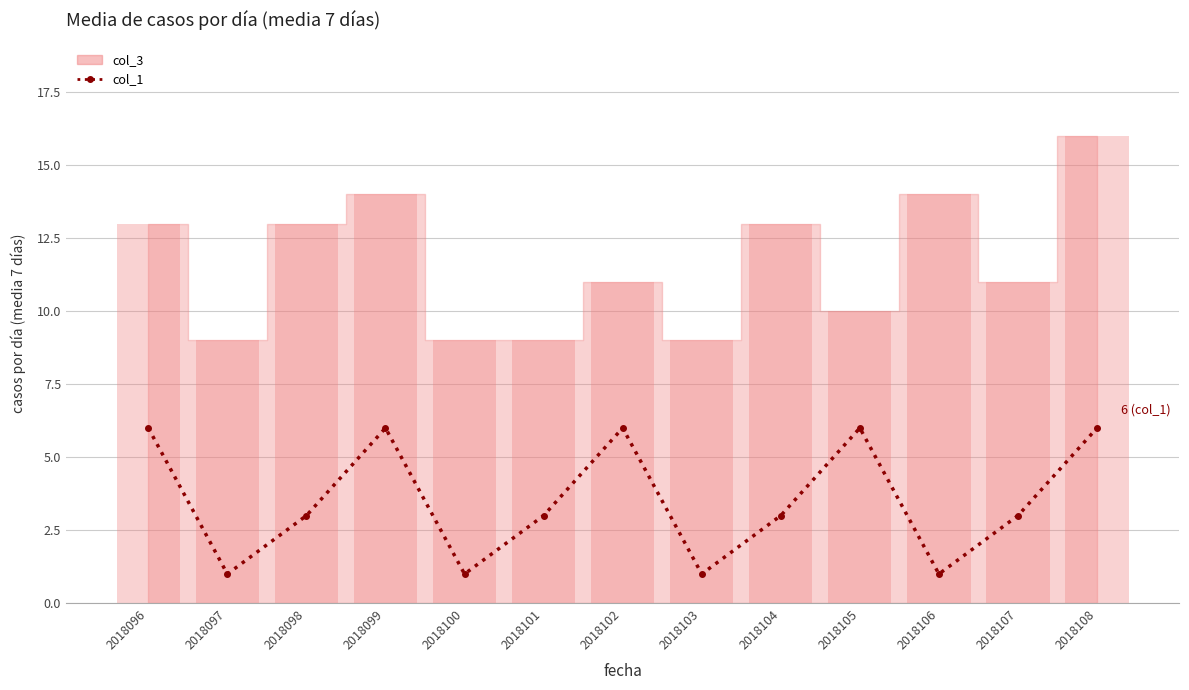

How many values are between 1 and 6?

13